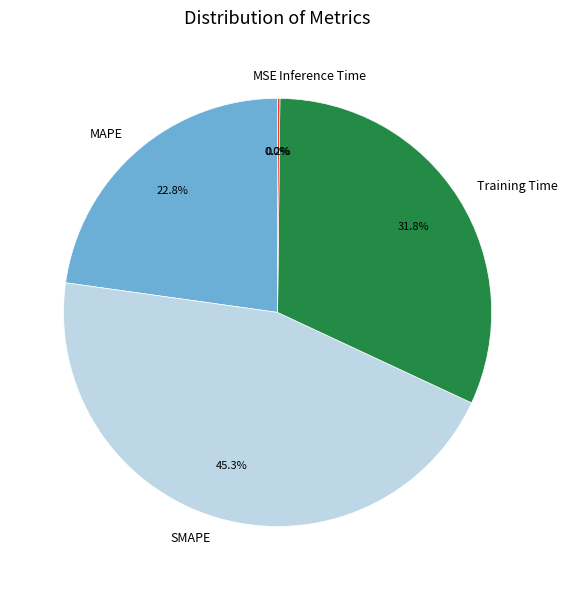

Which category has the biggest portion of the pie?

SMAPE